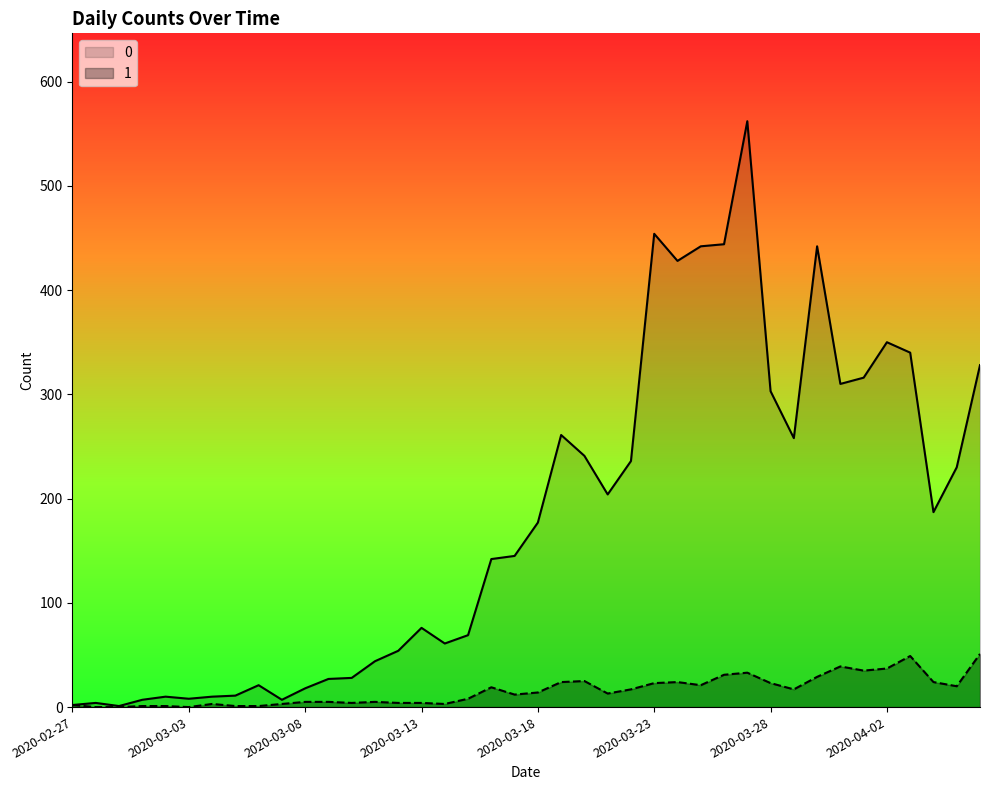

Where is 0 nearest to the value 281?

2020-03-19